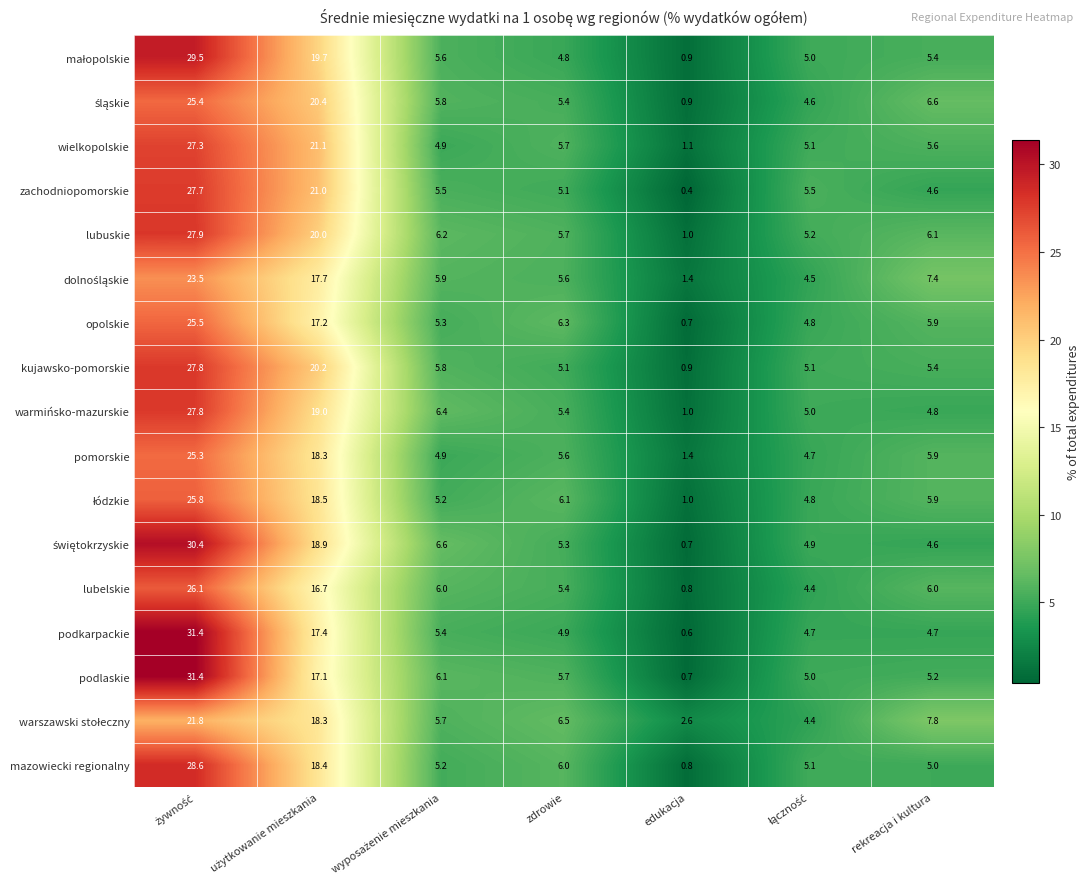

Which category has the lowest value across all series?

edukacja